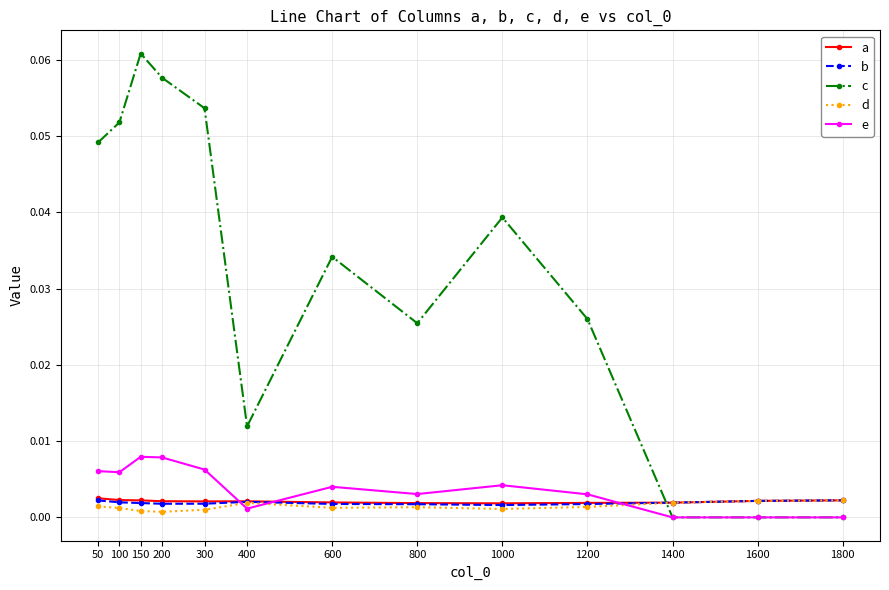

The a series shows 0.0 at 1400. True or false?

True